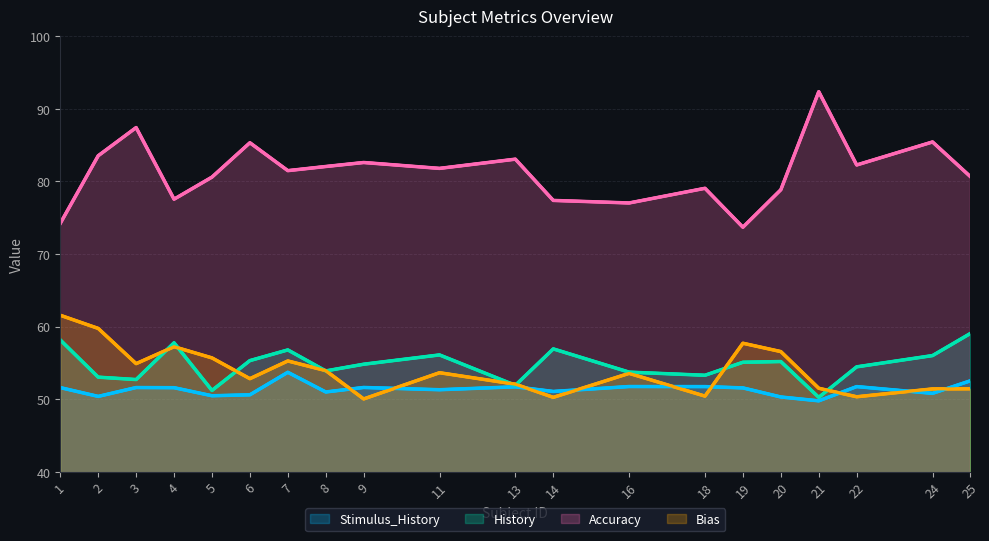

True or false: Bias has more than 0 interior local peaks.

True